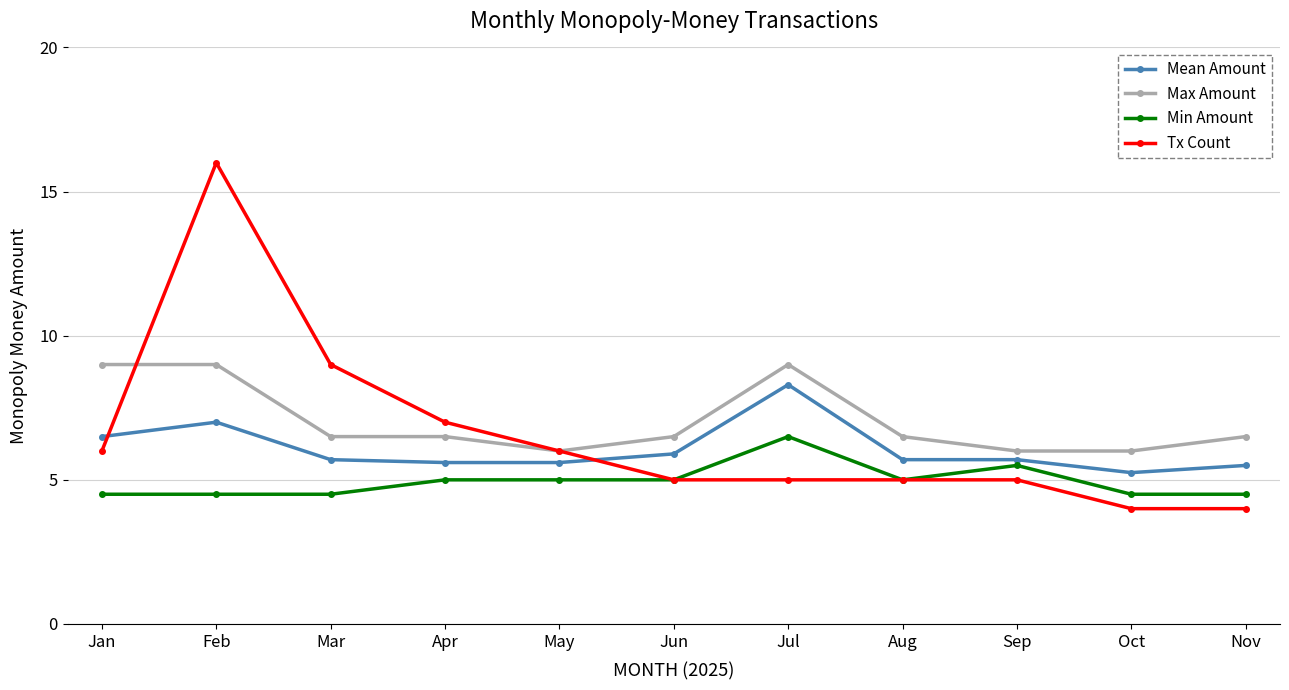

How many lines are shown in the chart?

4